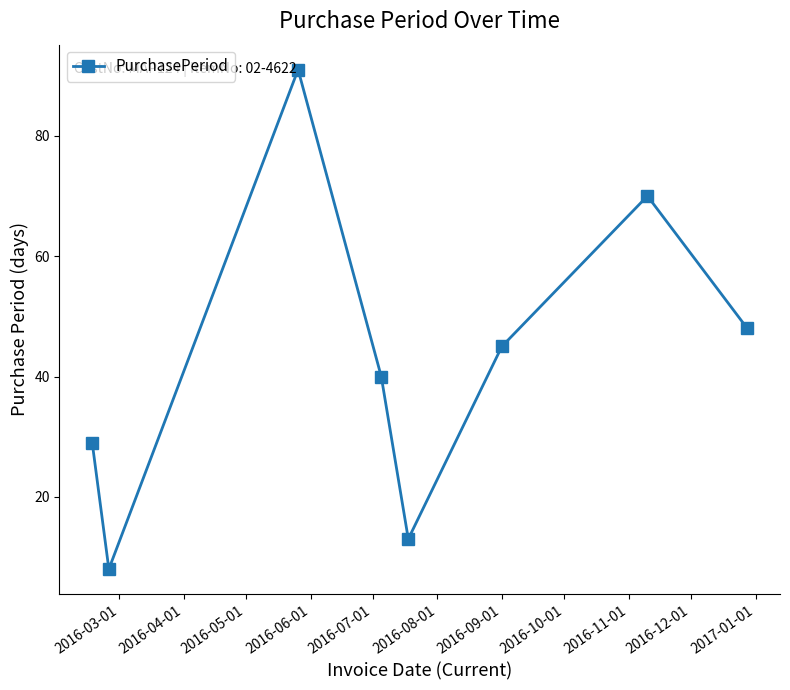

How many interior local peaks (higher than both neighbors) does the data have?

2